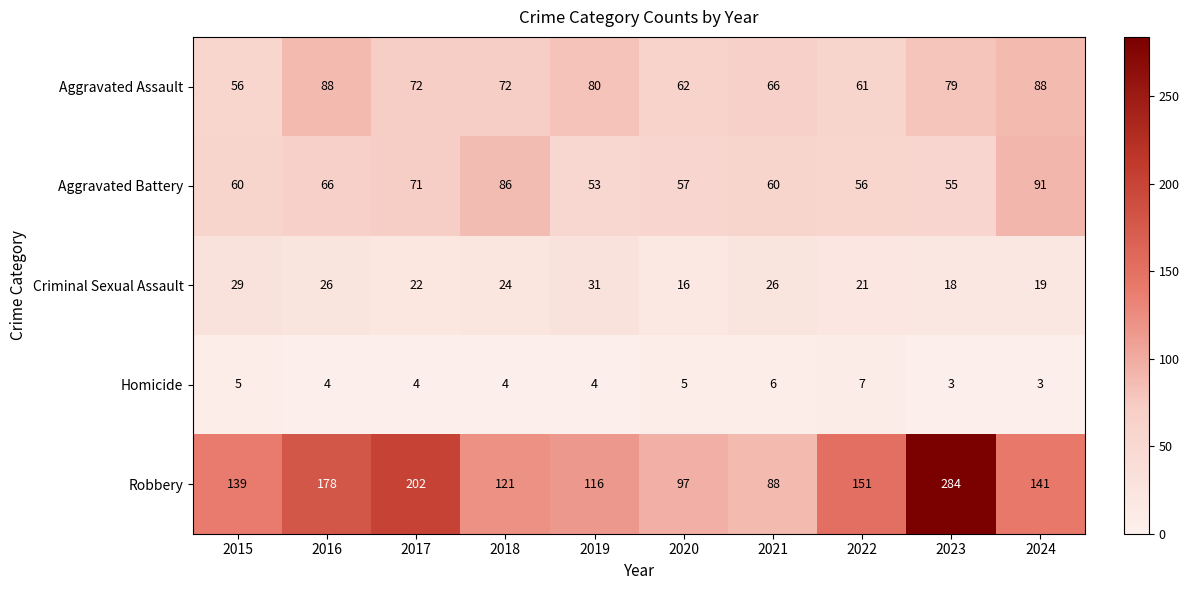

What value does the Robbery series have at 2018, to the nearest 10?

120